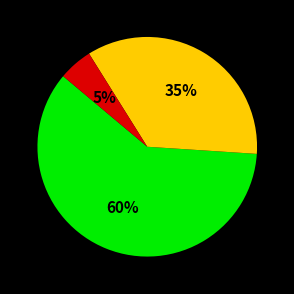

Is there a majority slice in this chart?

Yes